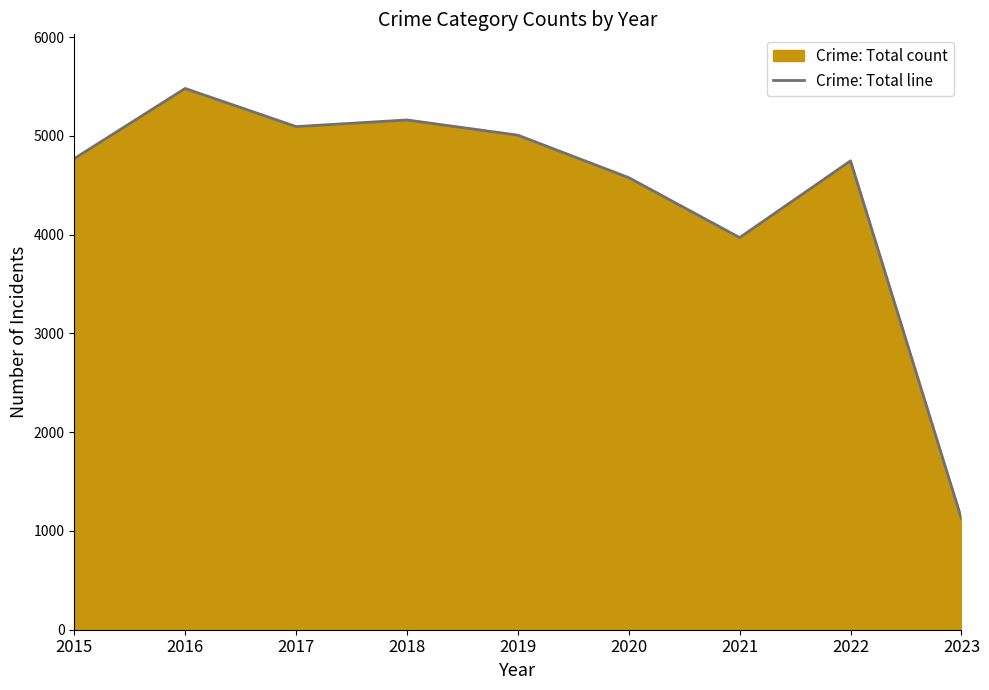

What is the minimum value shown in the chart?

1125